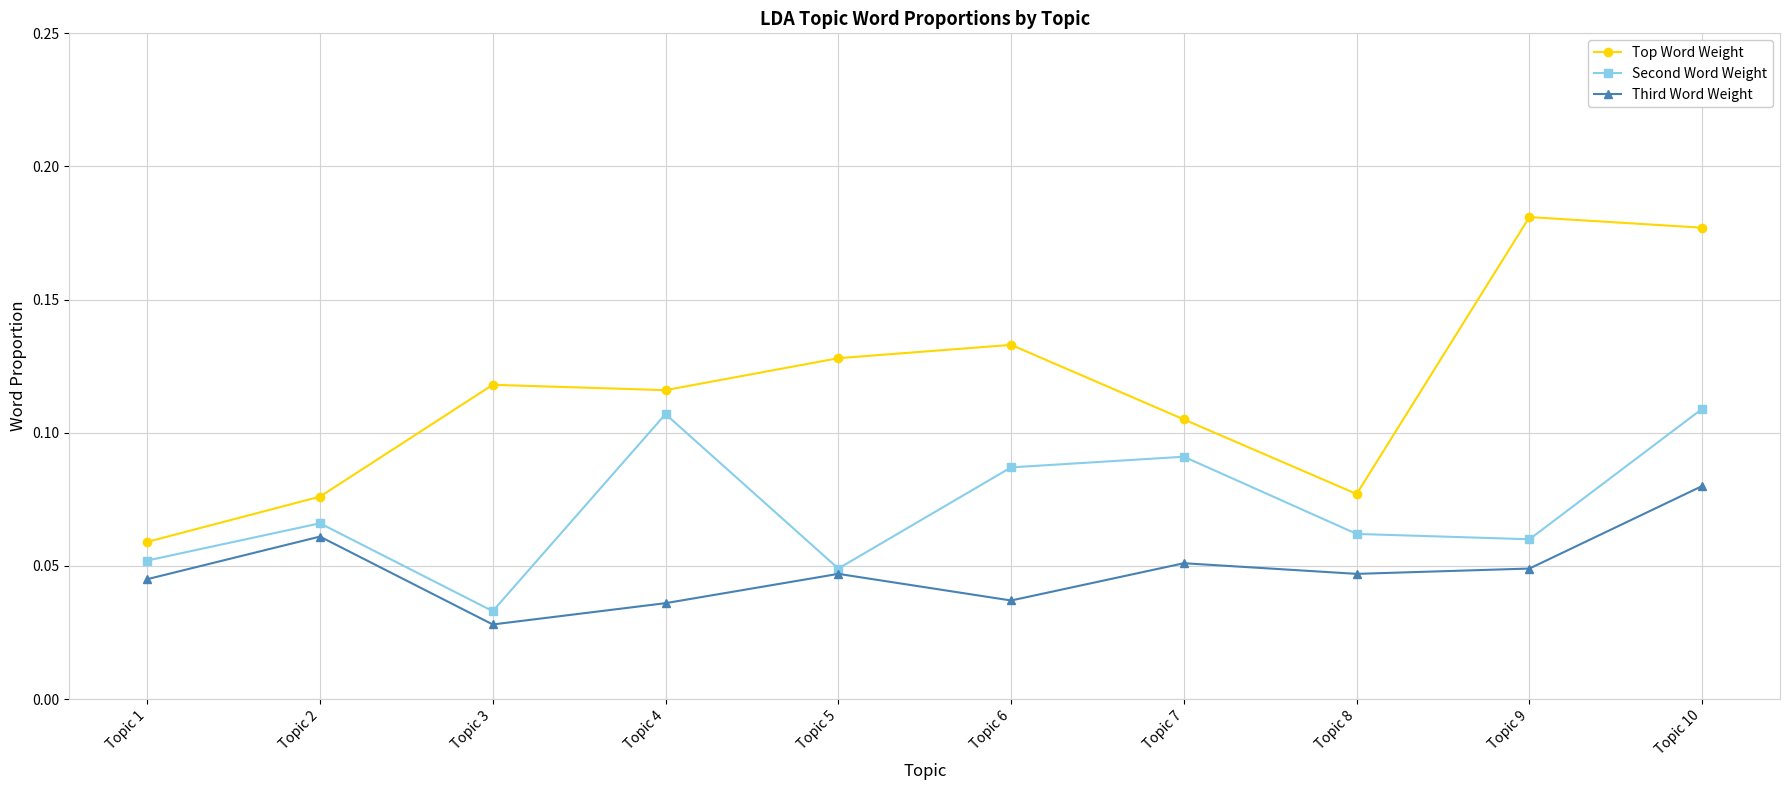

The value of Second Word Weight at Topic 7 is 0.0. True or false?

False